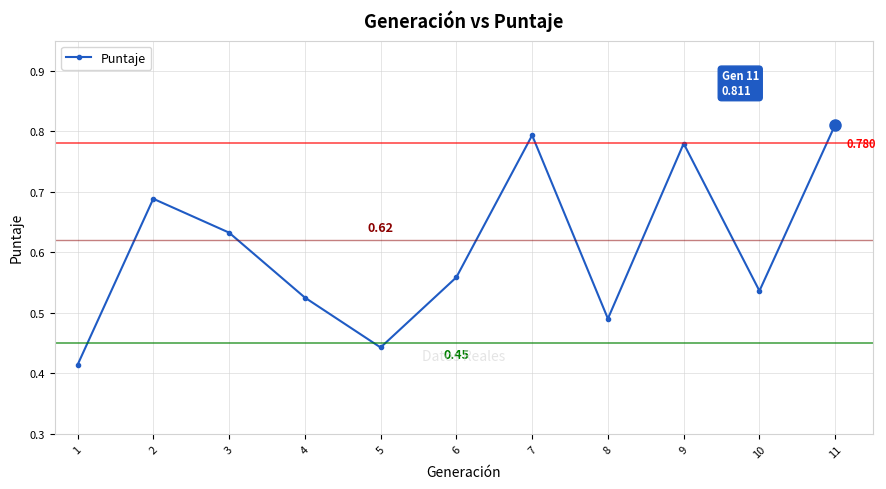

True or false: there are more than 1 points higher than both neighbors.

True